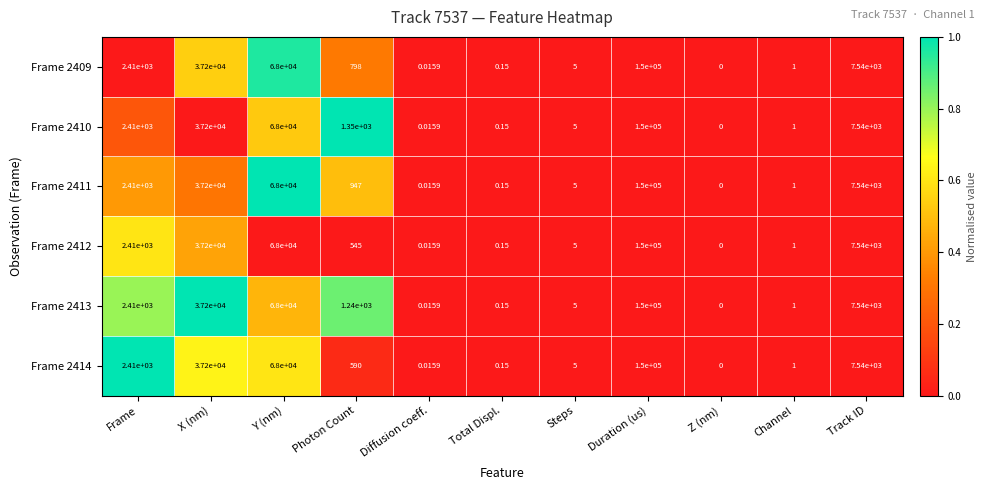

Which label corresponds to the largest value in the chart?

Duration (us)